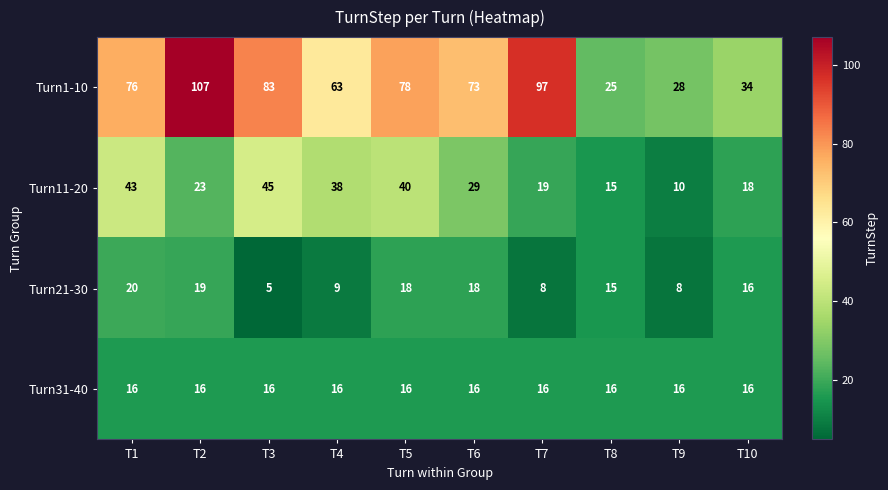

At T5, list the series in order from largest to smallest.

Turn1-10, Turn11-20, Turn21-30, Turn31-40